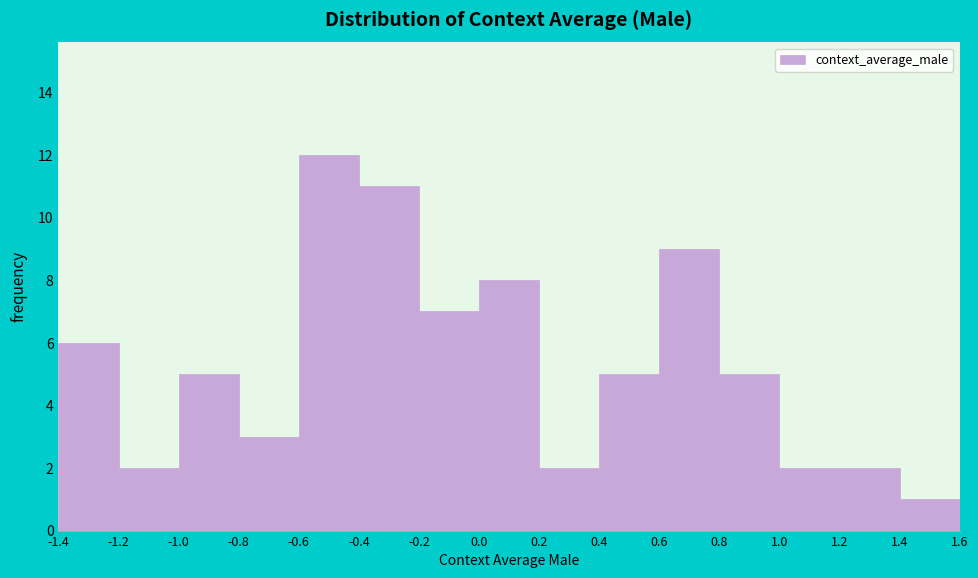

Reading left to right, list every bar in this chart as the range it spans on the x-axis followed by its height. The values are not printed on the chart, so give them approximately, as read against the axis.

-1.4 to -1.2: 6
-1.2 to -1.0: 2
-1.0 to -0.8: 5
-0.8 to -0.6: 3
-0.6 to -0.4: 12
-0.4 to -0.2: 11
-0.2 to 0.0: 7
0.0 to 0.2: 8
0.2 to 0.4: 2
0.4 to 0.6: 5
0.6 to 0.8: 9
0.8 to 1.0: 5
1.0 to 1.2: 2
1.2 to 1.4: 2
1.4 to 1.6: 1